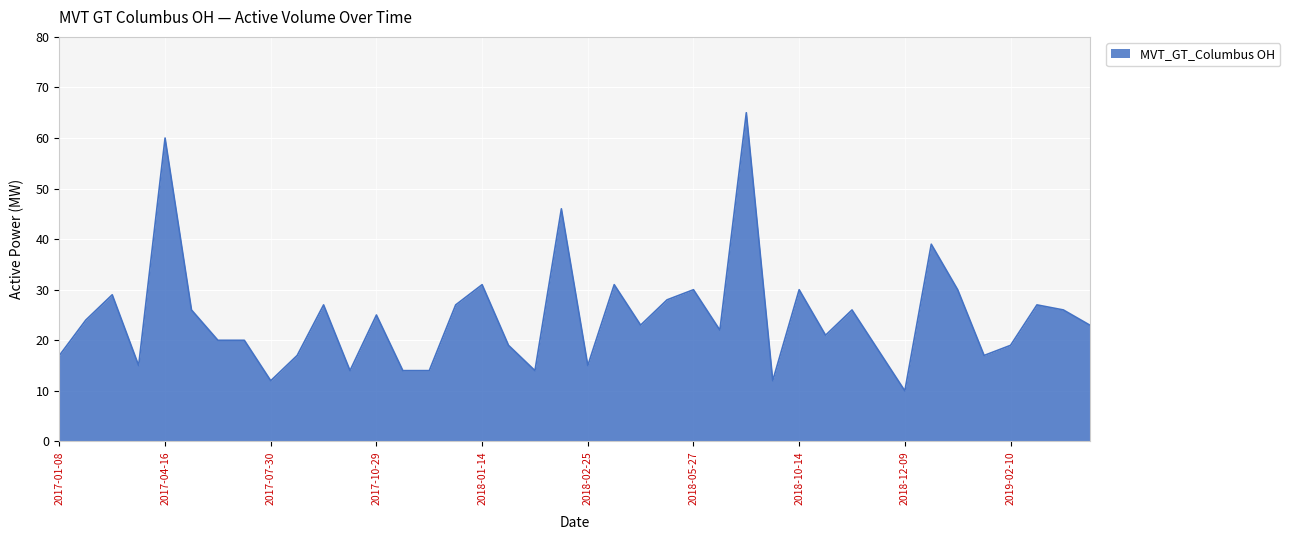

What is the difference between the maximum and minimum values?

55